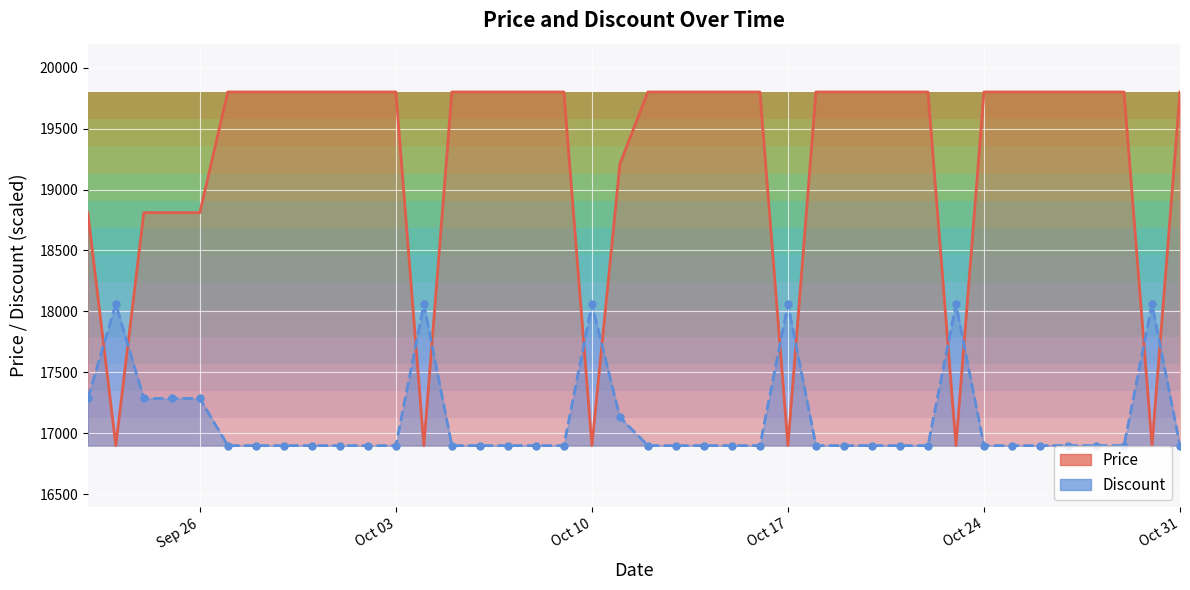

How many Price values are between 19210 and 19800?

30